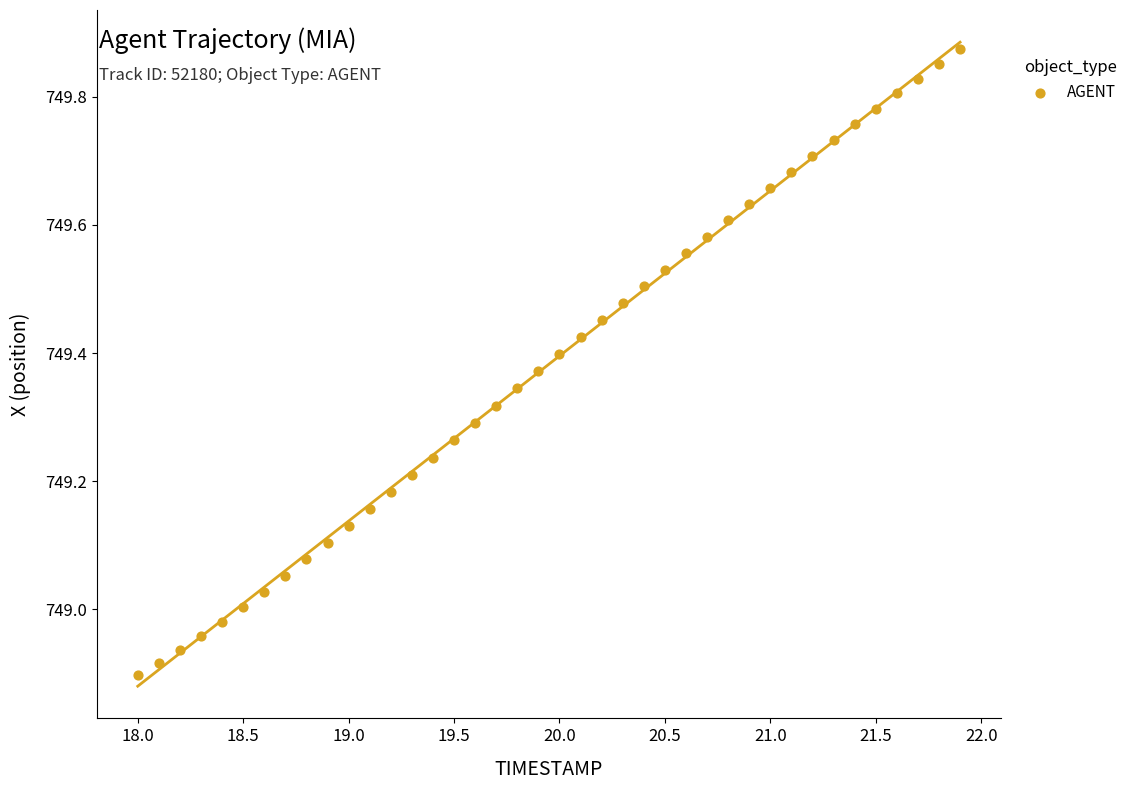

What is the range of X values (max minus min)?

3.9